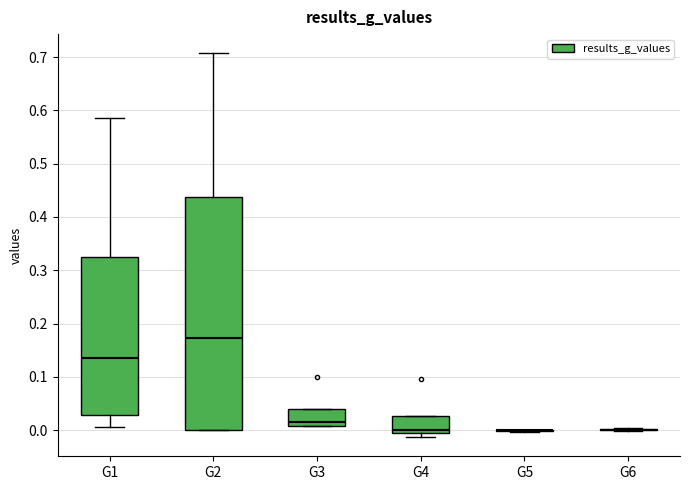

Where is the lower edge of the box for G4 on the y-axis? The values are not printed on the chart, so give them approximately, as read against the axis.

-0.01